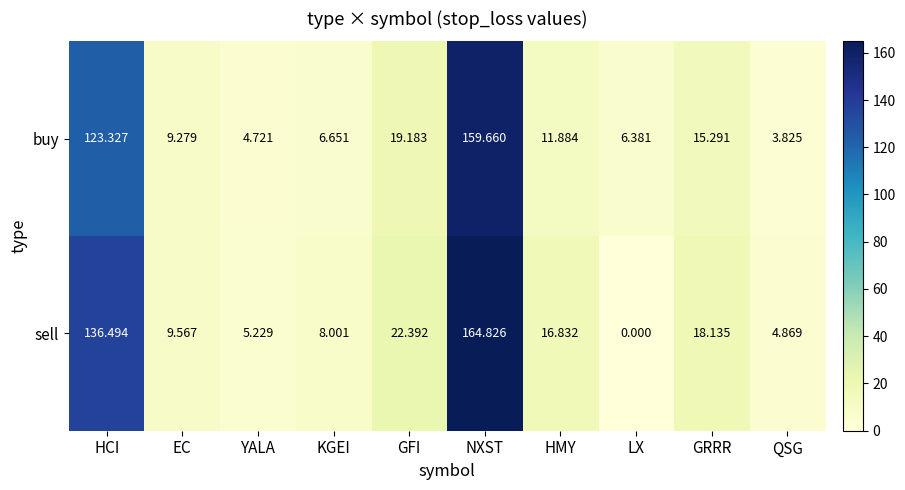

List the series in order of their peak value, highest first.

sell, buy